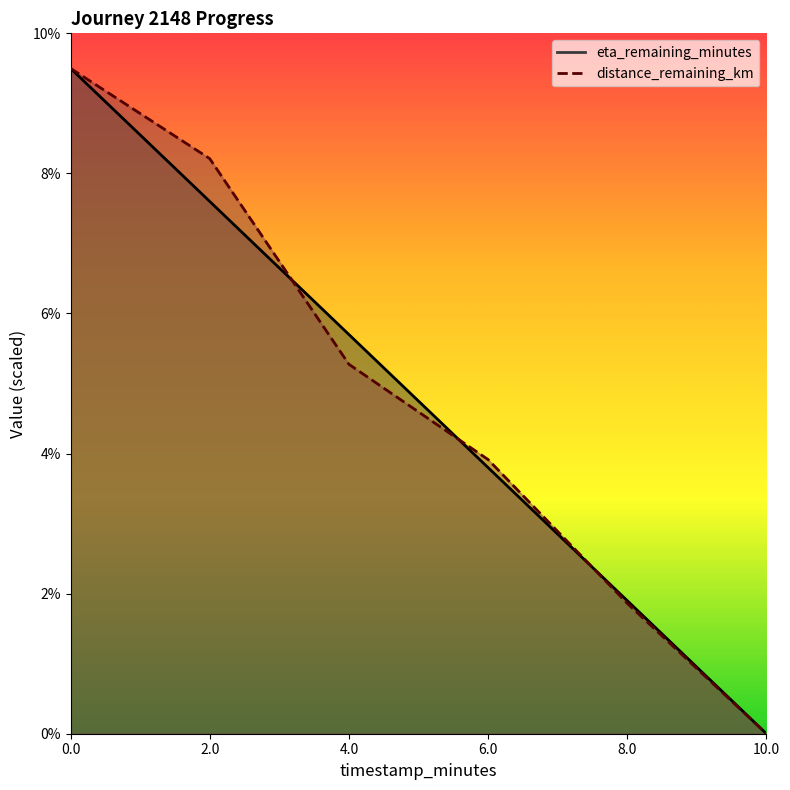

Where do eta_remaining_minutes and distance_remaining_km first cross each other?

2.0 and 4.0